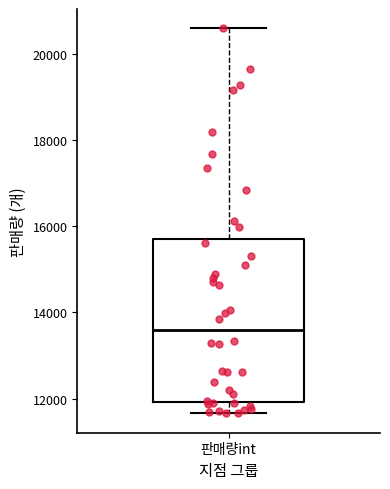

Where does the lower whisker of the box for 판매량int end on the y-axis? The values are not printed on the chart, so give them approximately, as read against the axis.

11600